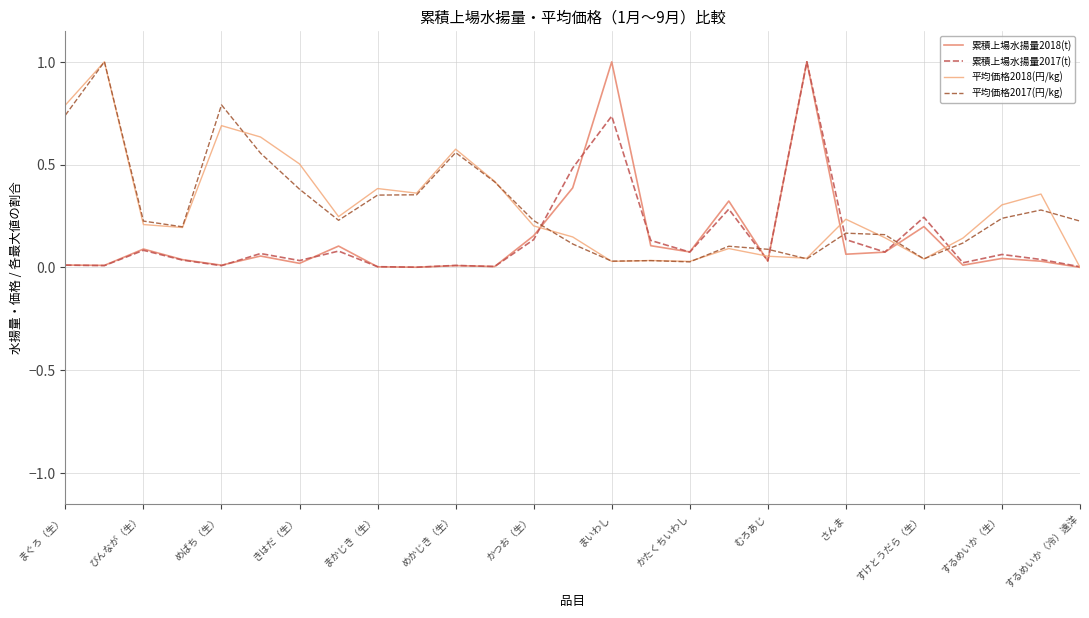

True or false: 平均価格2017(円/kg) and 累積上場水揚量2018(t) intersect in this chart.

True